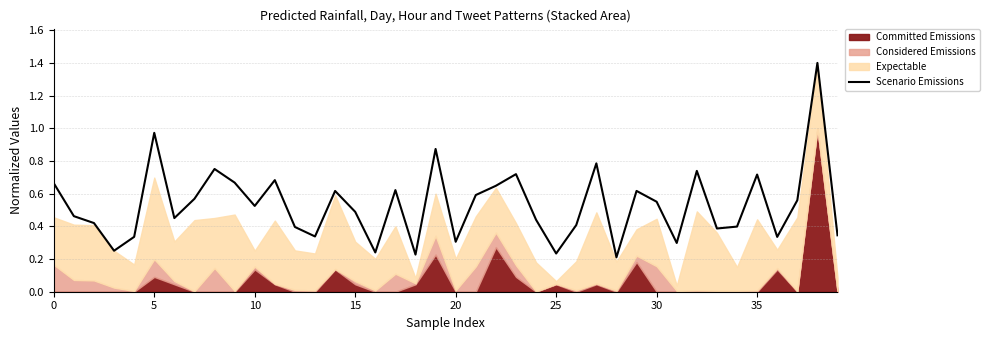

How many lines are shown in the chart?

1